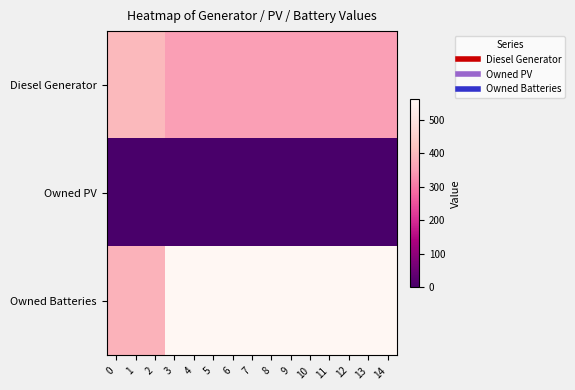

What is the total value across all series at 9?

910